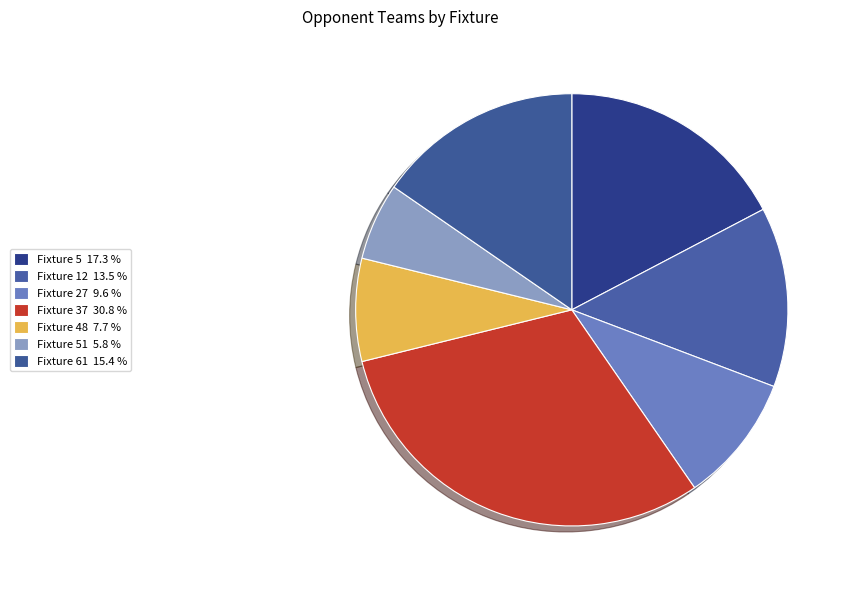

How many segments does this pie chart have?

7